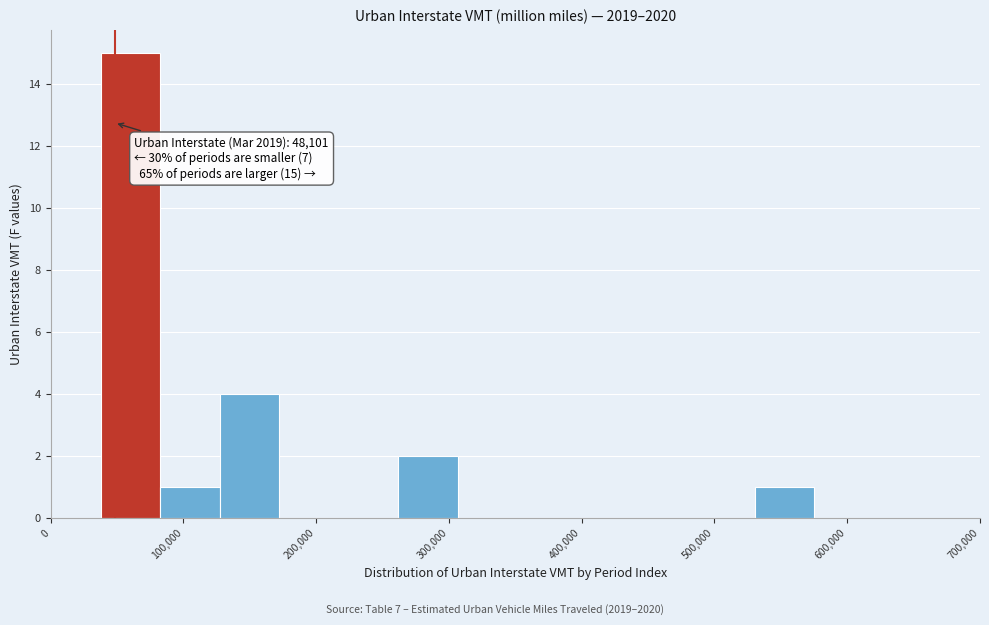

Over which range of the x-axis is the bar tallest?

40000 to 80000